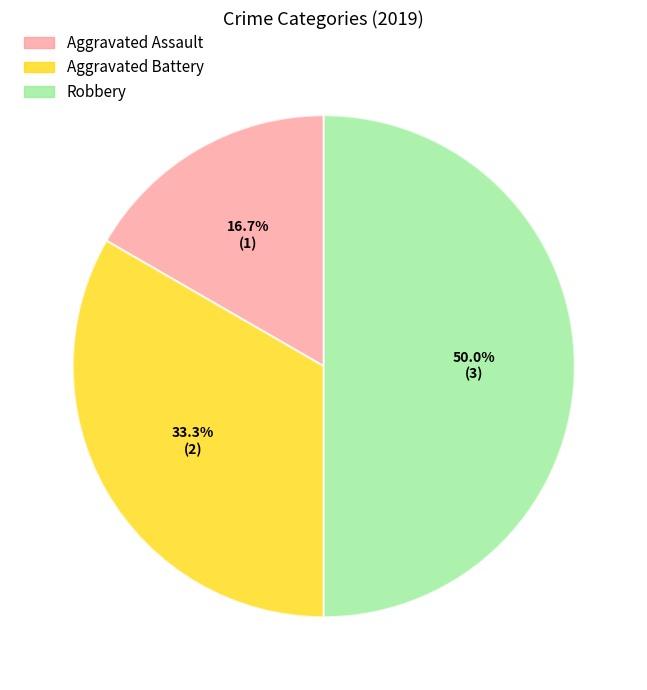

What is the largest slice in the pie chart?

Robbery